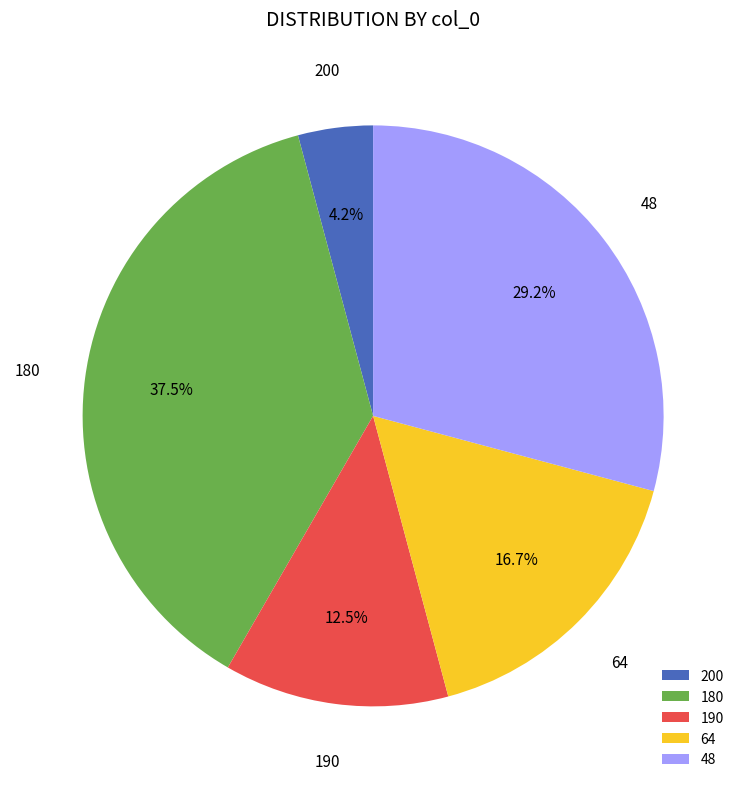

How many segments does this pie chart have?

5